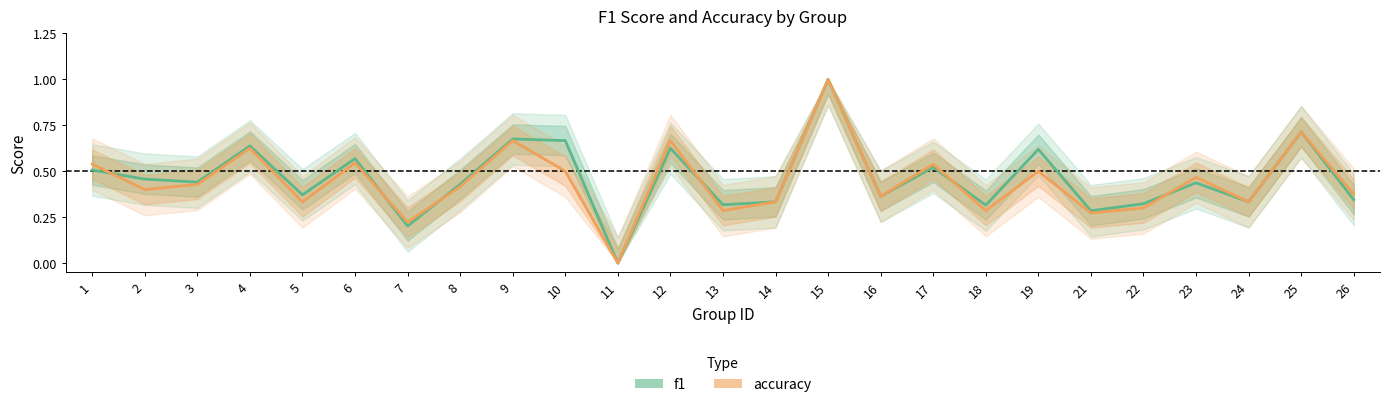

Is it true that accuracy equals 0.3 at 22?

True